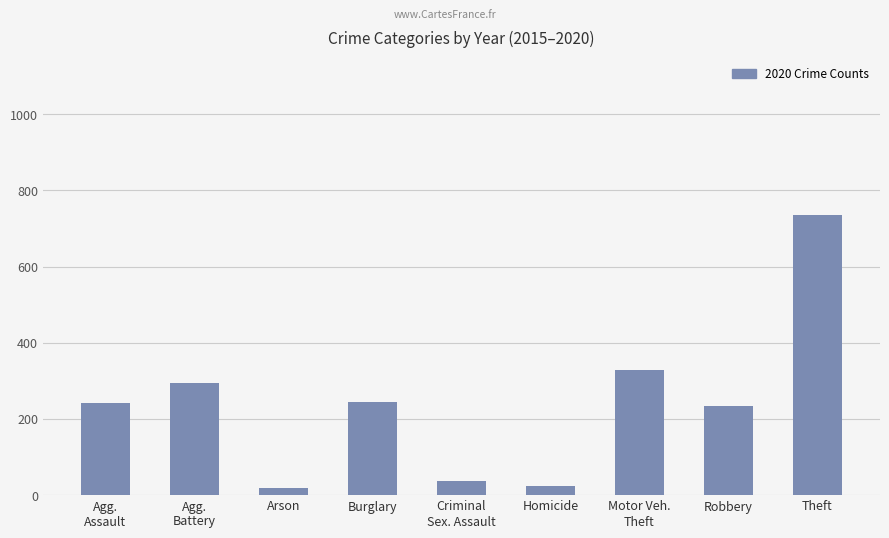

The value at Theft is 736. True or false?

True